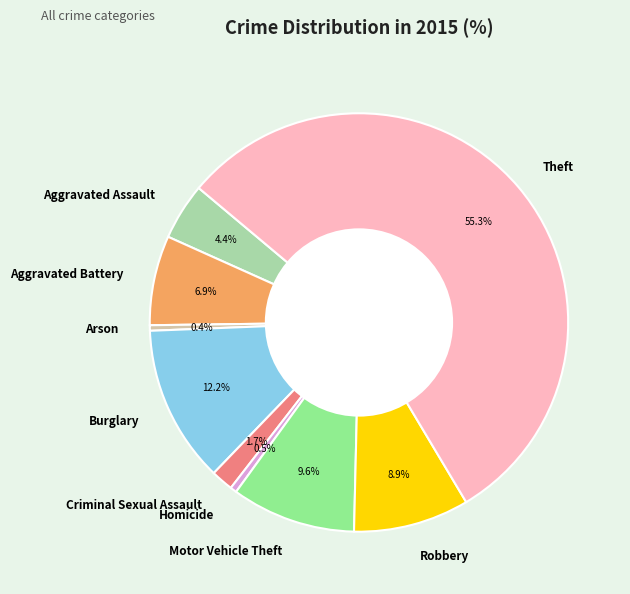

To the nearest percent, what is the difference between the Motor Vehicle Theft and Arson slice percentages?

9%